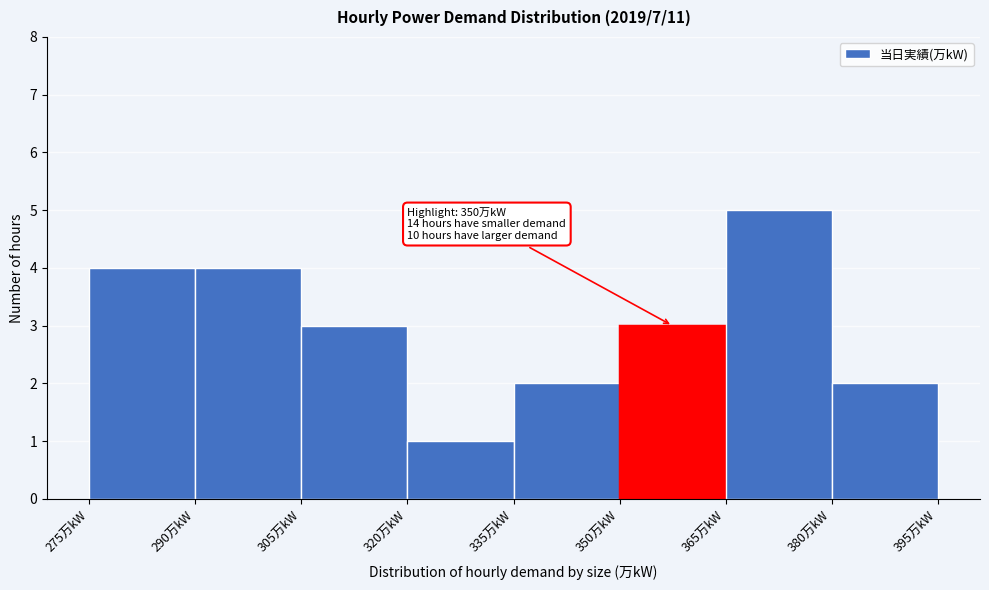

Which range on the x-axis has the tallest bar?

365 to 380